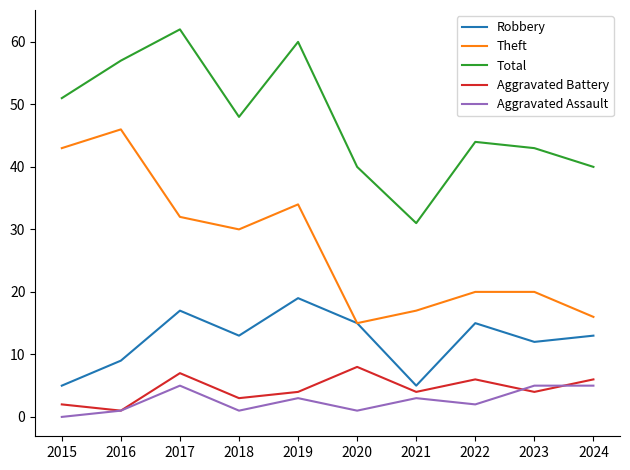

Reading left to right, list all the values displayed in this chart.

Robbery: 5	9	17	13	19	15	5	15	12	13
Theft: 43	46	32	30	34	15	17	20	20	16
Total: 51	57	62	48	60	40	31	44	43	40
Aggravated Battery: 2	1	7	3	4	8	4	6	4	6
Aggravated Assault: 0	1	5	1	3	1	3	2	5	5